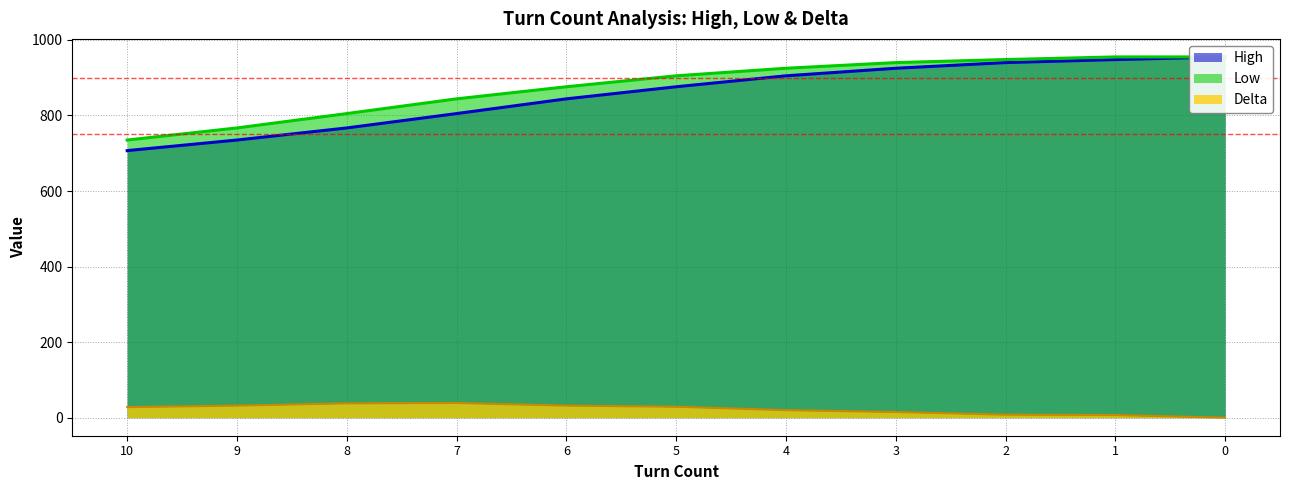

What is the difference between the second highest and second lowest values in the Delta series?

31